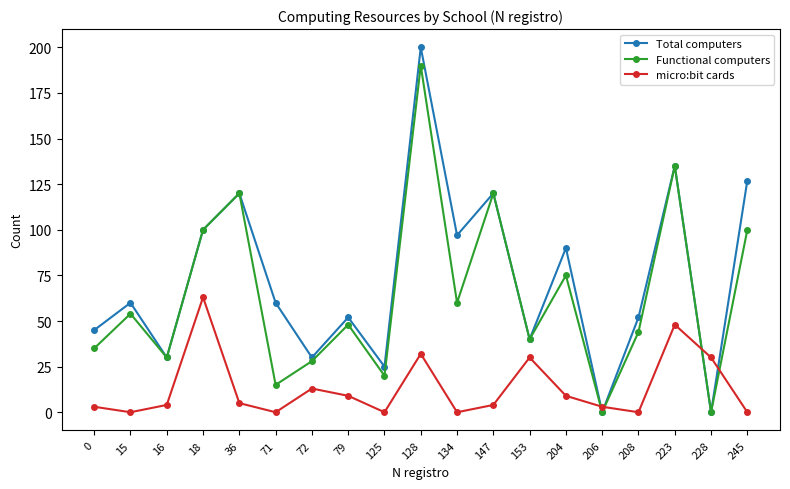

Rank the series by their maximum value, from highest to lowest.

Total computers, Functional computers, micro:bit cards